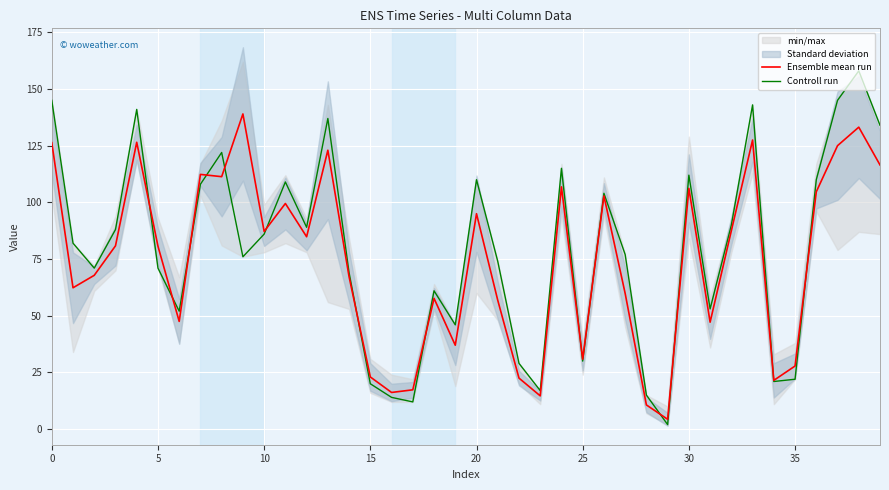

Reading left to right, list all the values displayed in this chart.

Ensemble mean run: 126.3	62.3	67.8	80.8	126.5	80.7	47.5	112.3	111.3	139.0	87.2	99.5	84.8	123.0	67.2	23.0	16.2	17.3	57.7	37.0	95.0	56.8	22.5	14.7	106.8	30.8	102.8	59.8	10.7	4.3	106.2	47.2	87.5	127.5	21.5	27.8	104.7	125.0	133.2	116.5
Controll run: 145.0	82.0	71.0	88.0	141.0	71.0	52.0	108.0	122.0	76.0	86.0	109.0	89.0	137.0	69.0	20.0	14.0	12.0	61.0	46.0	110.0	74.0	29.0	17.0	115.0	30.0	104.0	77.0	15.0	2.0	112.0	53.0	90.0	143.0	21.0	22.0	110.0	145.0	158.0	134.0